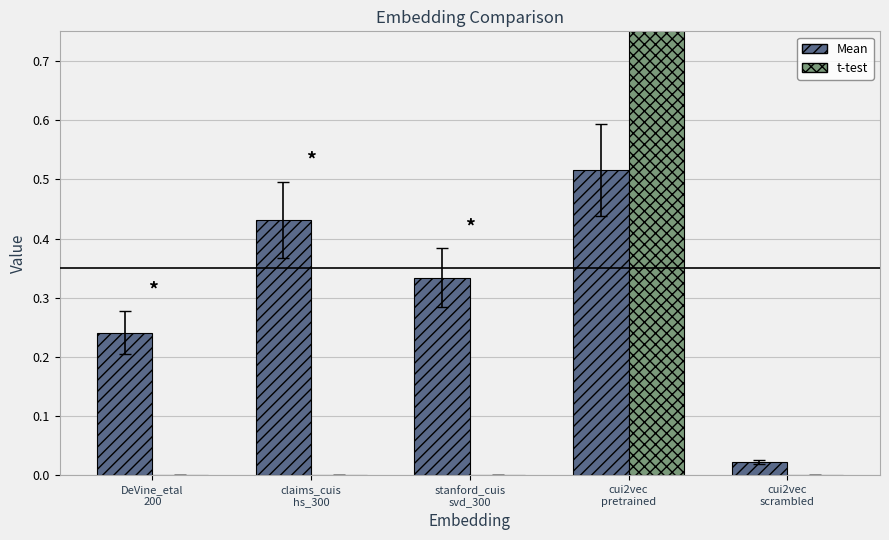

Rank the series at cui2vec
scrambled from highest to lowest value.

Mean, t-test